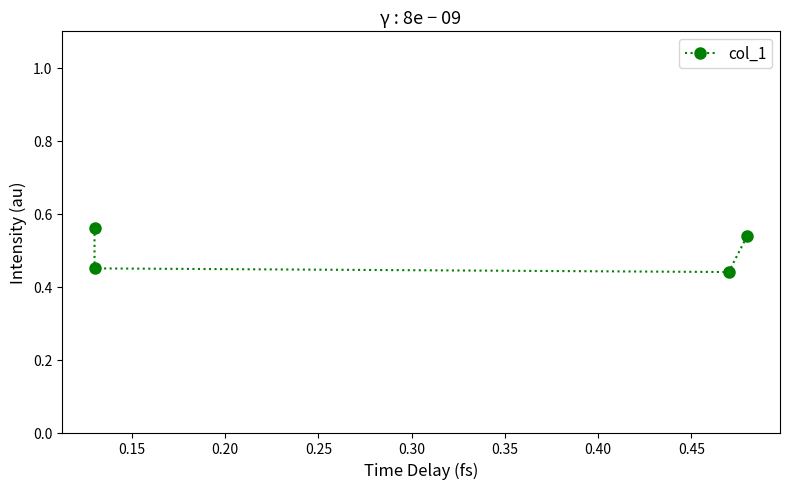

What is the sum of the values at 0.20 and 0.15?

0.9